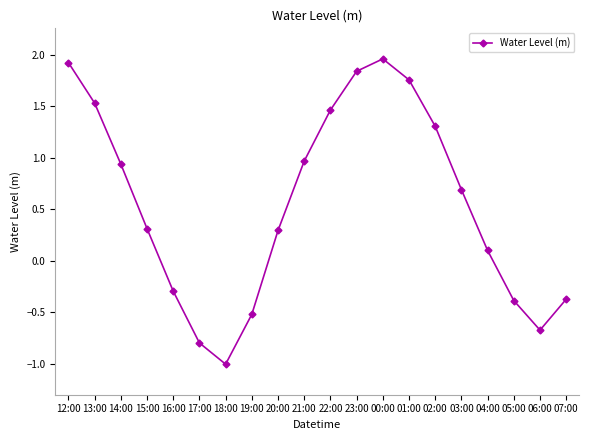

What is the change in value from 14:00 to 23:00?

+0.9